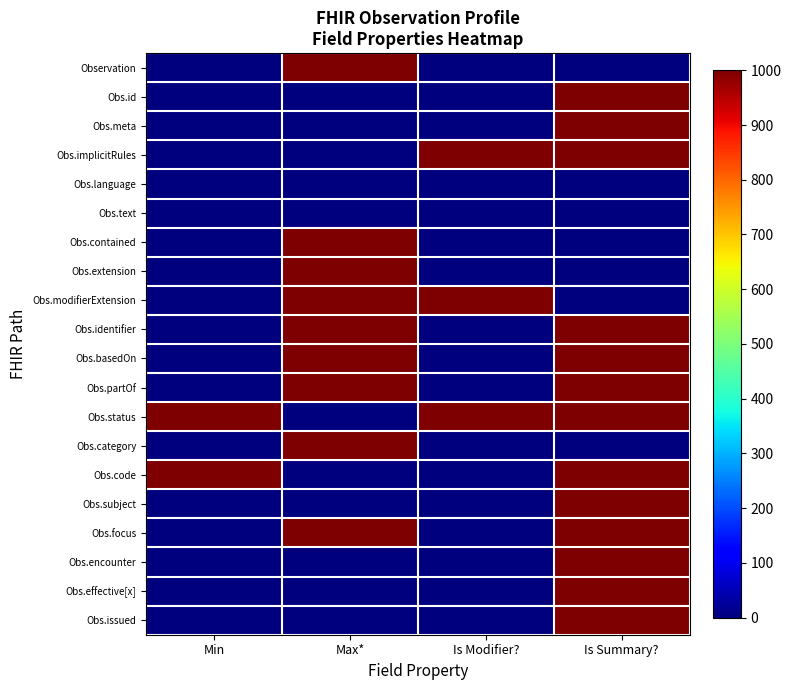

Reading left to right, what are all the values shown in this chart?

Observation: Min=0	Max*=1000	Is Modifier?=0	Is Summary?=0
Obs.id: Min=0	Max*=0	Is Modifier?=0	Is Summary?=1000
Obs.meta: Min=0	Max*=0	Is Modifier?=0	Is Summary?=1000
Obs.implicitRules: Min=0	Max*=0	Is Modifier?=1000	Is Summary?=1000
Obs.language: Min=0	Max*=0	Is Modifier?=0	Is Summary?=0
Obs.text: Min=0	Max*=0	Is Modifier?=0	Is Summary?=0
Obs.contained: Min=0	Max*=1000	Is Modifier?=0	Is Summary?=0
Obs.extension: Min=0	Max*=1000	Is Modifier?=0	Is Summary?=0
Obs.modifierExtension: Min=0	Max*=1000	Is Modifier?=1000	Is Summary?=0
Obs.identifier: Min=0	Max*=1000	Is Modifier?=0	Is Summary?=1000
Obs.basedOn: Min=0	Max*=1000	Is Modifier?=0	Is Summary?=1000
Obs.partOf: Min=0	Max*=1000	Is Modifier?=0	Is Summary?=1000
Obs.status: Min=1000	Max*=0	Is Modifier?=1000	Is Summary?=1000
Obs.category: Min=0	Max*=1000	Is Modifier?=0	Is Summary?=0
Obs.code: Min=1000	Max*=0	Is Modifier?=0	Is Summary?=1000
Obs.subject: Min=0	Max*=0	Is Modifier?=0	Is Summary?=1000
Obs.focus: Min=0	Max*=1000	Is Modifier?=0	Is Summary?=1000
Obs.encounter: Min=0	Max*=0	Is Modifier?=0	Is Summary?=1000
Obs.effective[x]: Min=0	Max*=0	Is Modifier?=0	Is Summary?=1000
Obs.issued: Min=0	Max*=0	Is Modifier?=0	Is Summary?=1000